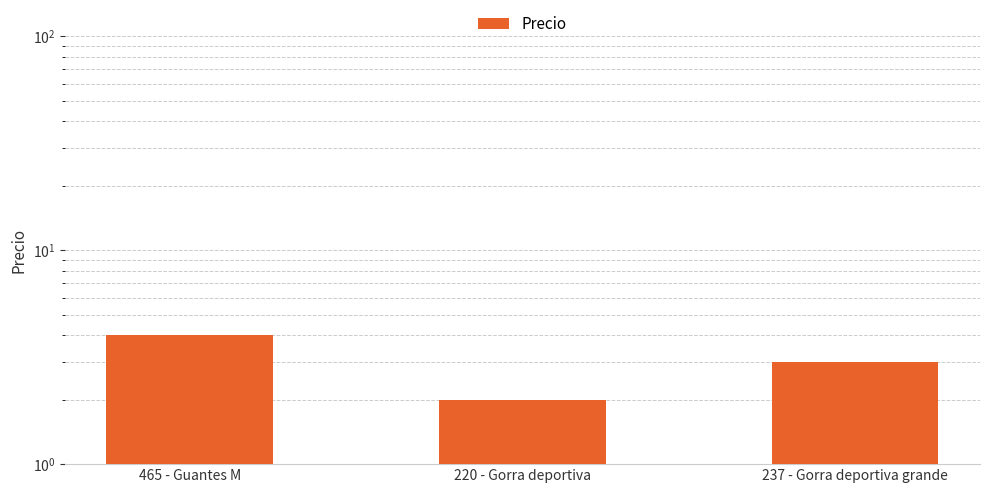

Is it true that the value at 237 - Gorra deportiva grande is 3?

True